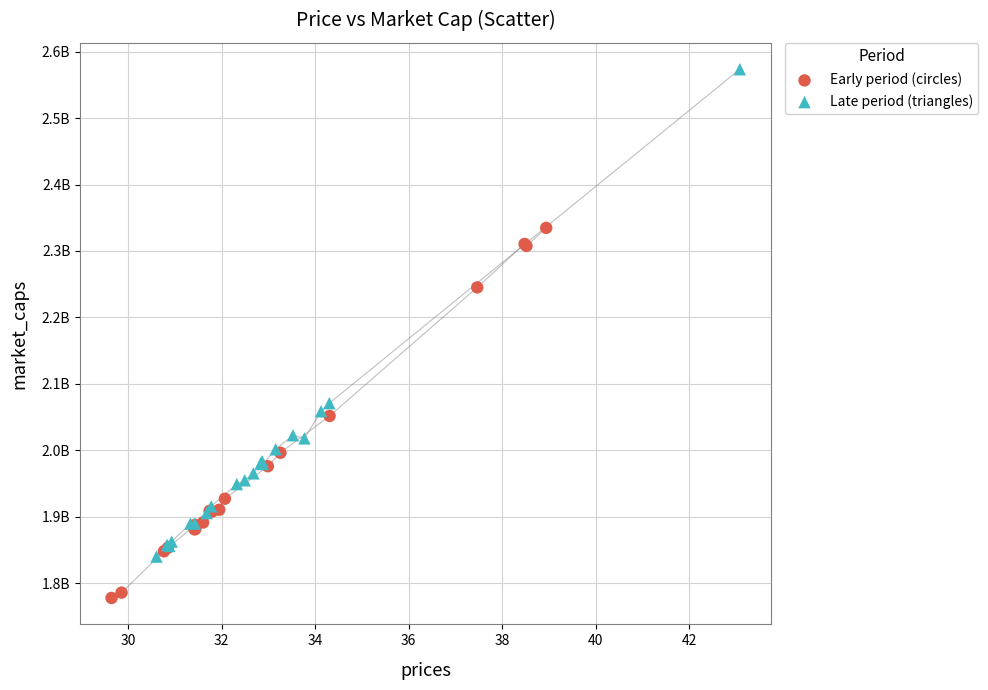

What are all the series names shown in the legend?

Early period (circles), Late period (triangles)